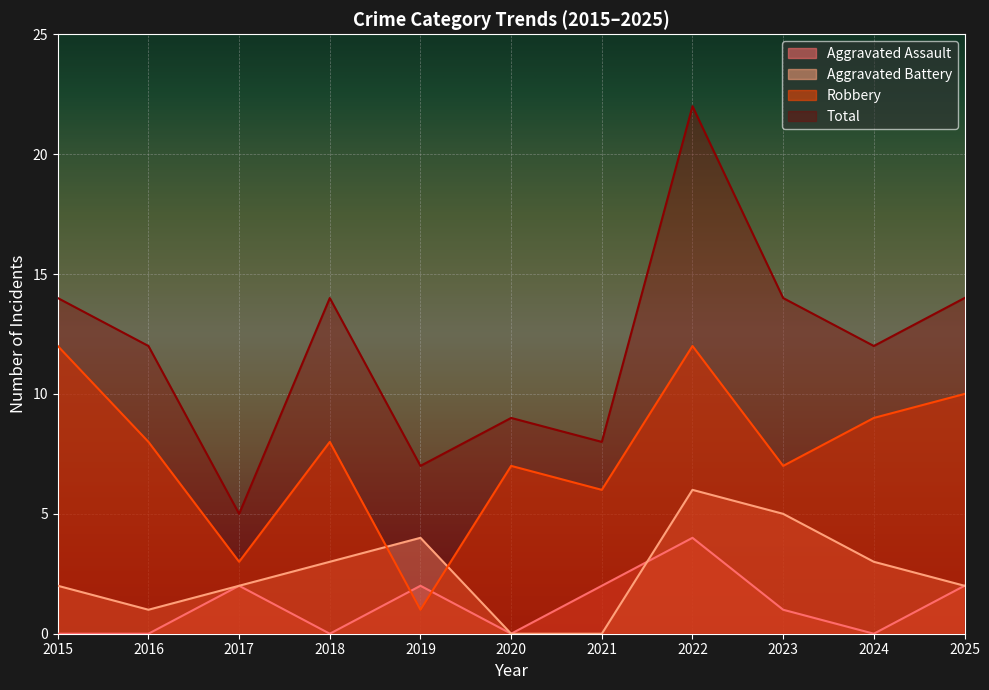

What is the total value across all series at 2025?

28